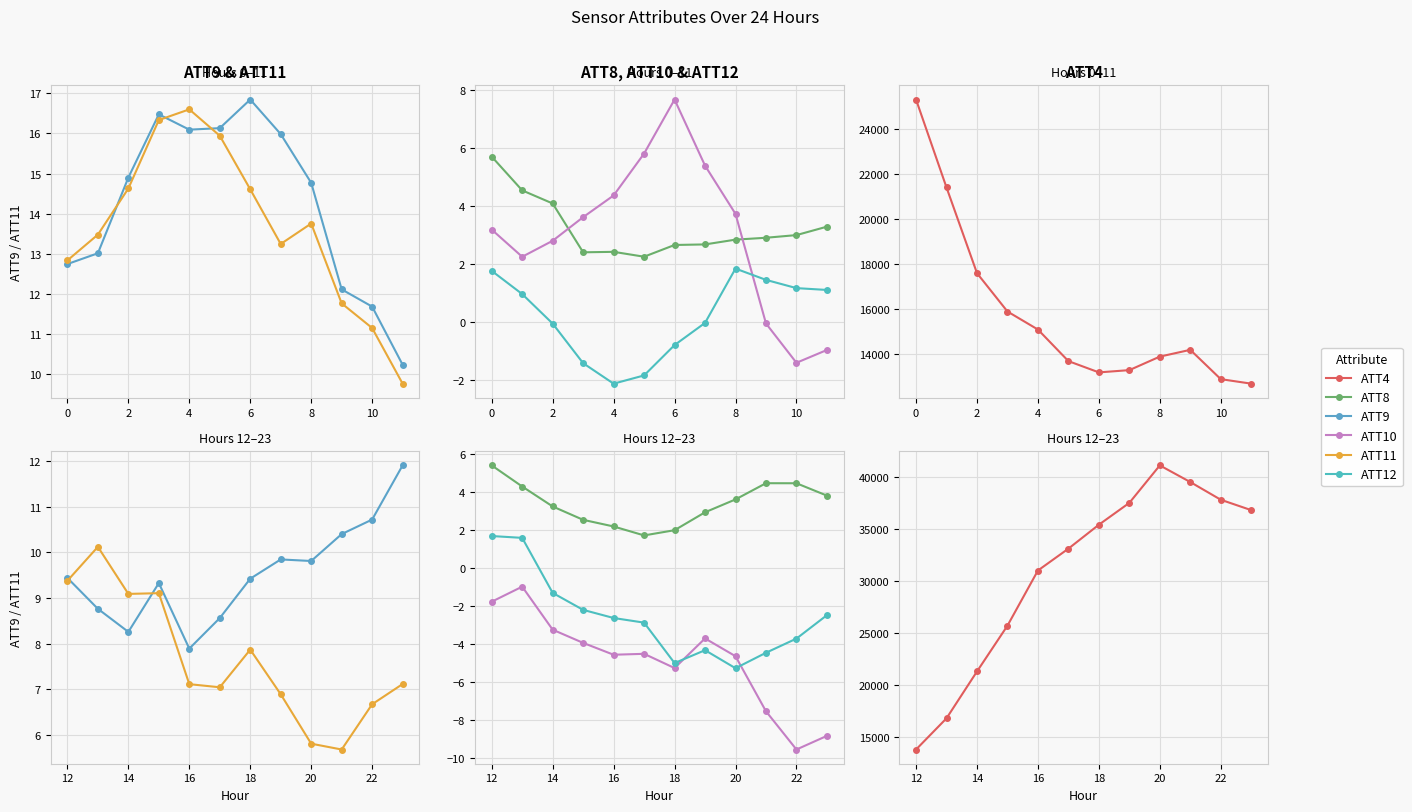

How many lines are shown in the chart?

6